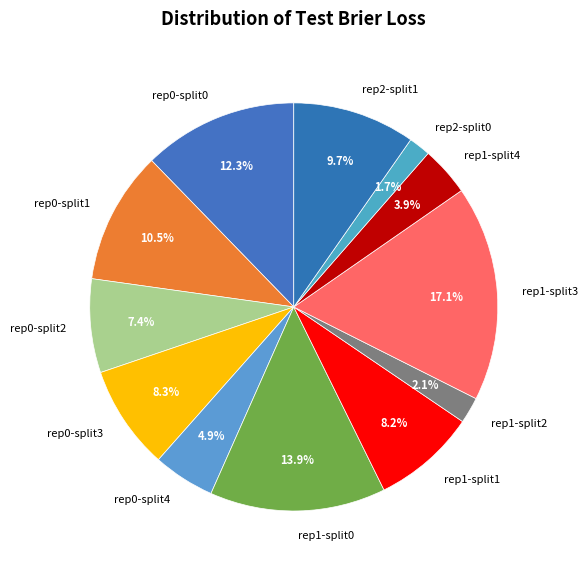

Does any single category account for the majority?

No